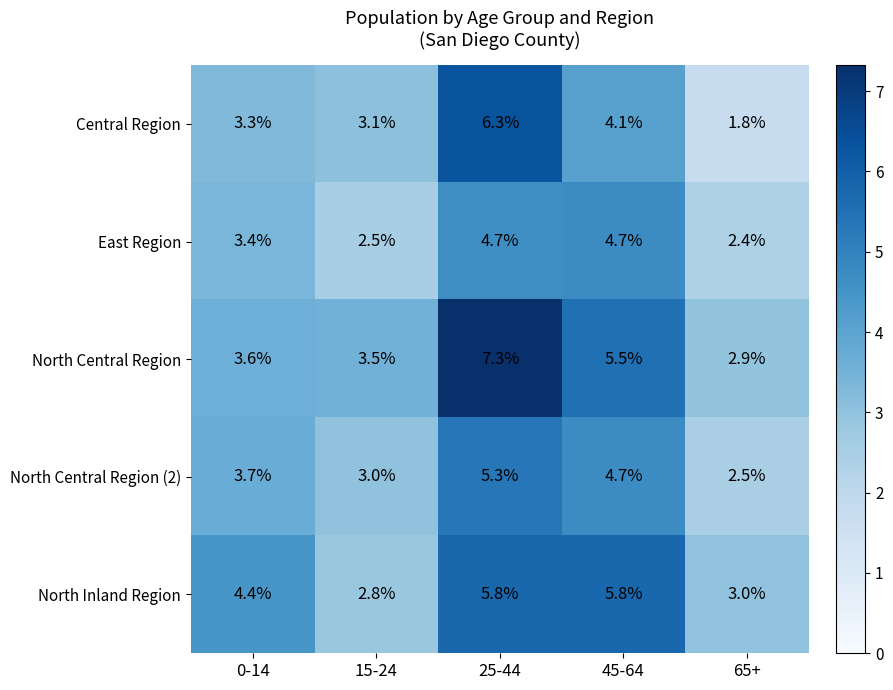

Reading left to right, list all the values displayed in this chart.

Central Region: 0-14=3.3	15-24=3.1	25-44=6.3	45-64=4.1	65+=1.8
East Region: 0-14=3.4	15-24=2.5	25-44=4.7	45-64=4.7	65+=2.4
North Central Region: 0-14=3.6	15-24=3.5	25-44=7.3	45-64=5.5	65+=2.9
North Central Region (2): 0-14=3.7	15-24=3.0	25-44=5.3	45-64=4.7	65+=2.5
North Inland Region: 0-14=4.4	15-24=2.8	25-44=5.8	45-64=5.8	65+=3.0